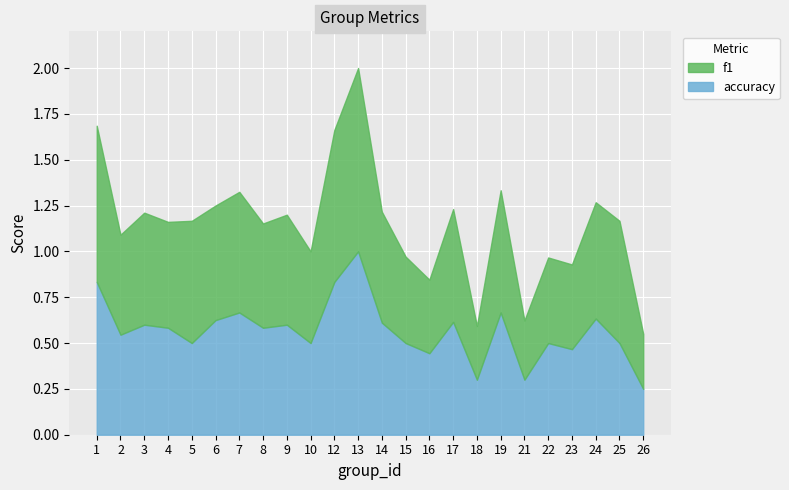

True or false: f1 has more than 1 interior local peaks.

True